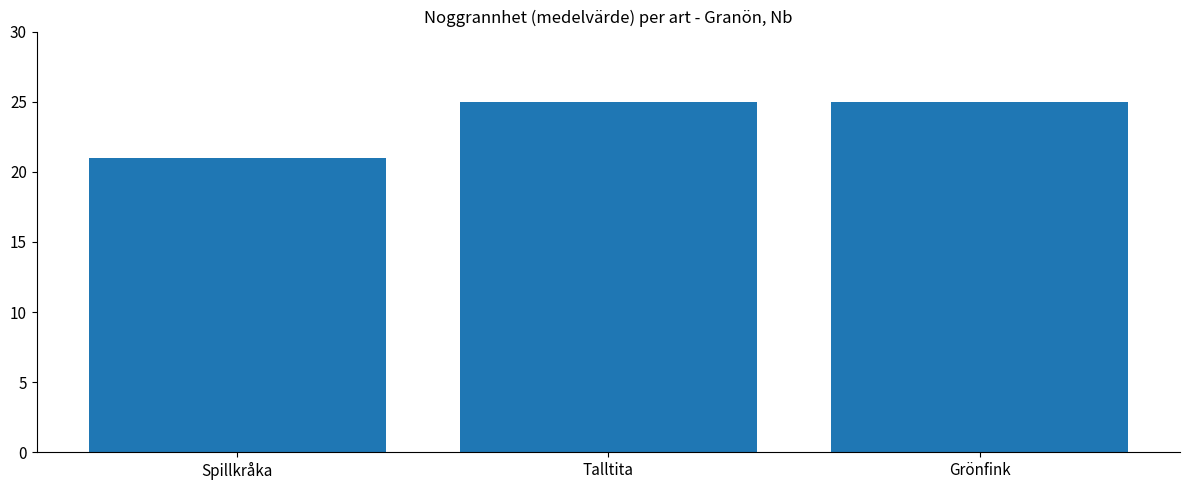

Reading left to right, what are all the values shown in this chart?

Spillkråka=21	Talltita=25	Grönfink=25